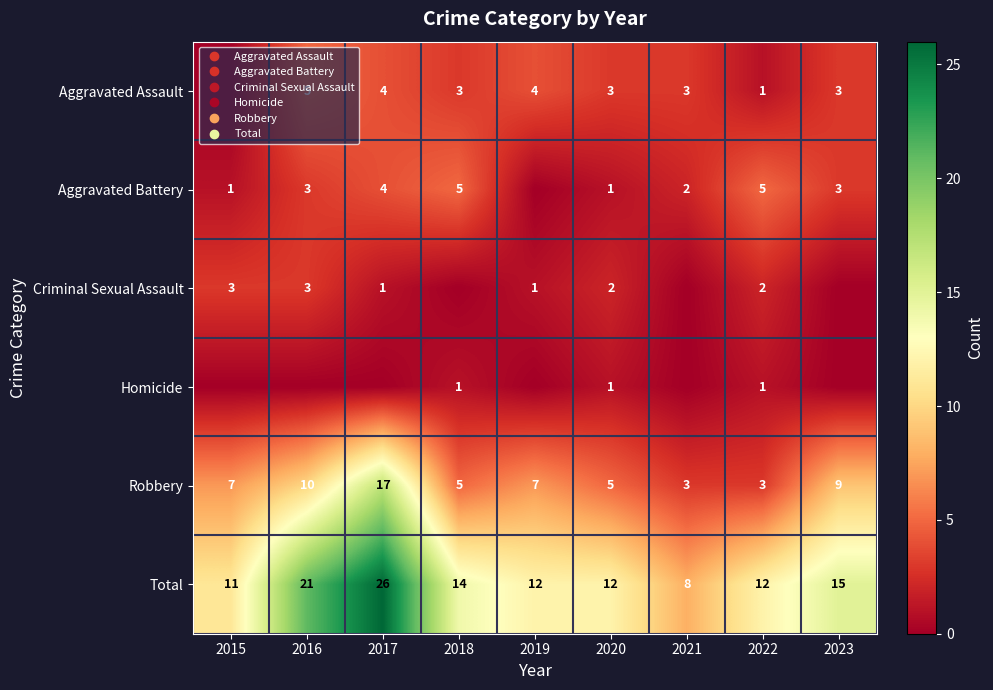

Is it true that Aggravated Assault equals 5 at 2016?

True